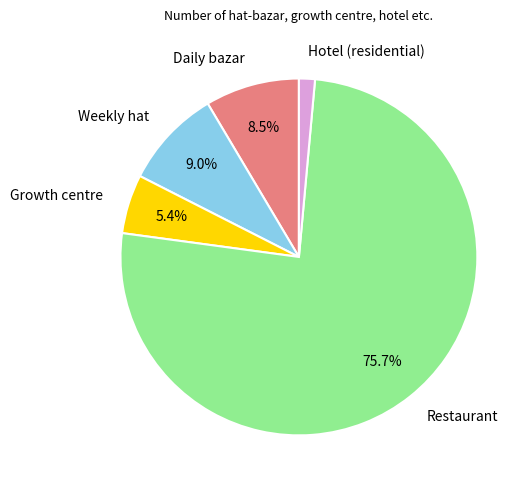

What percentage is the Restaurant slice, to the nearest percent?

76%